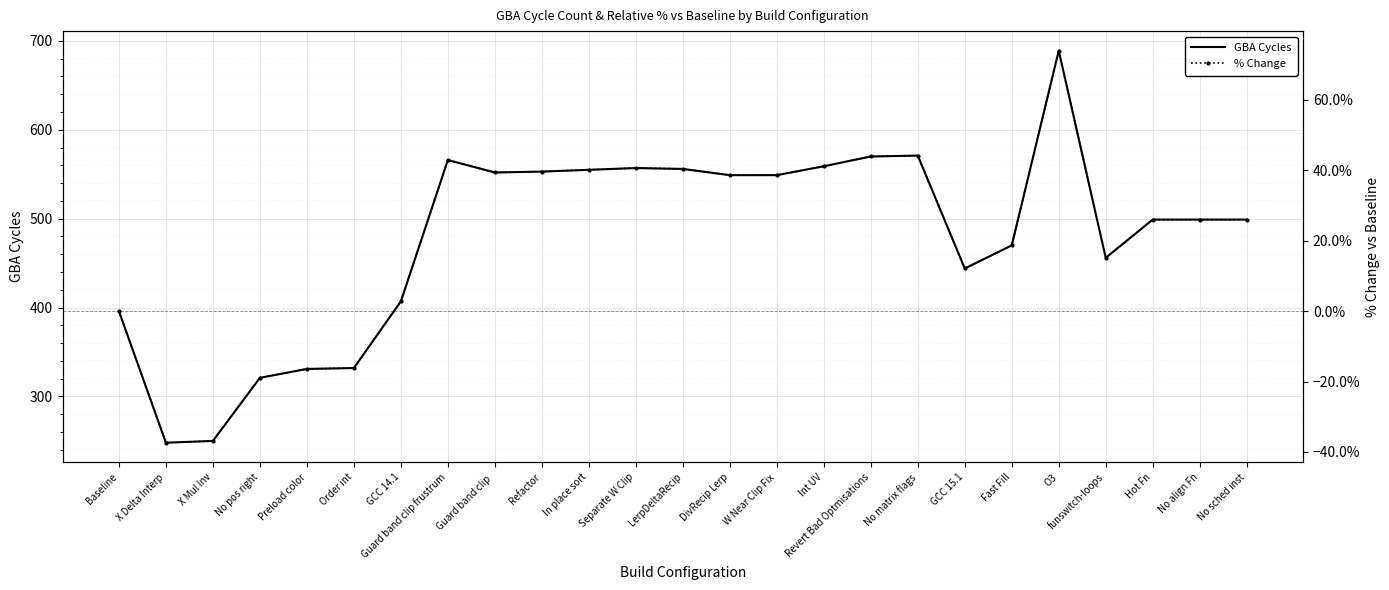

True or false: GBA Cycles and % Change cross at least once.

False